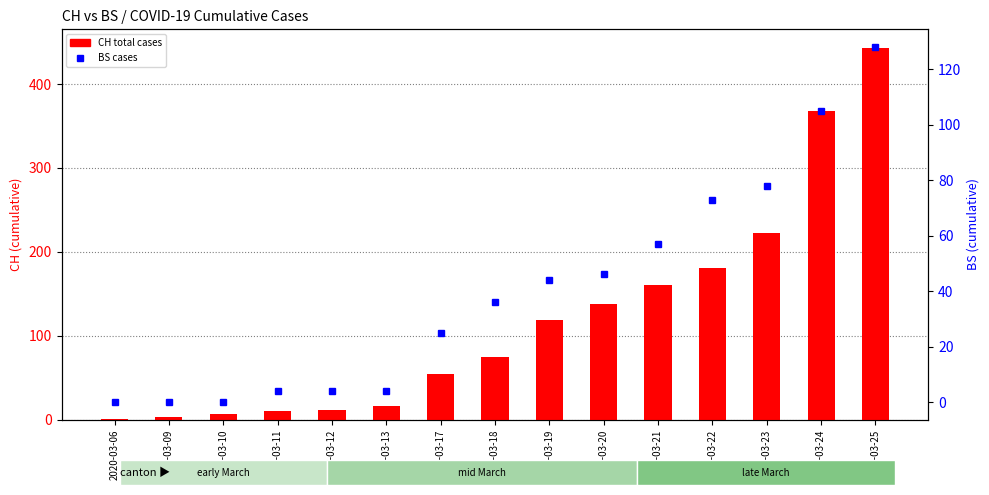

Is the value of BS at 2020-03-13 greater than the value of CH (total) at 2020-03-21?

No